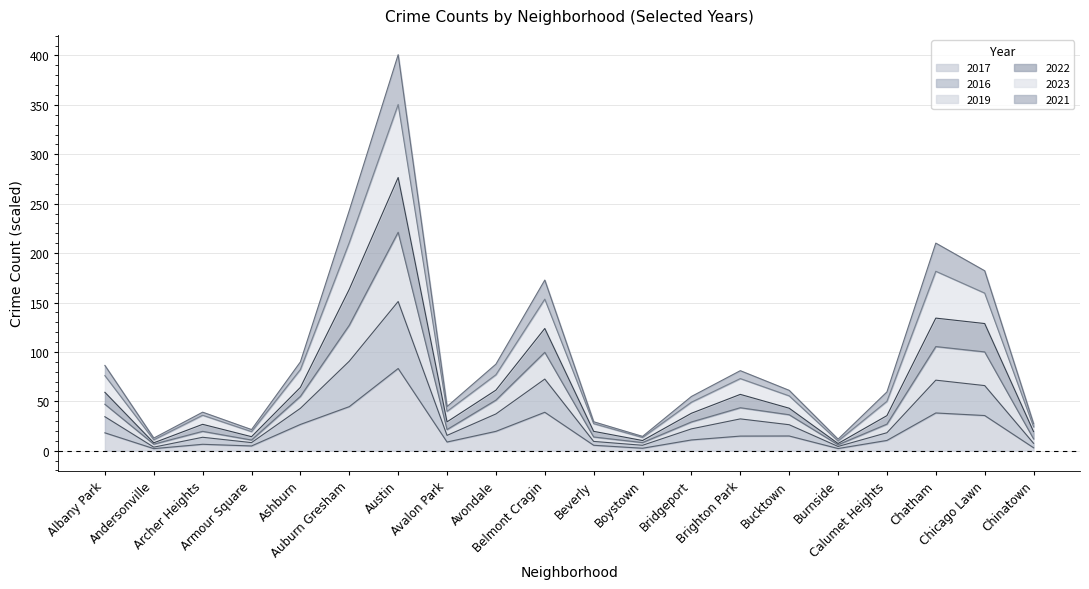

Which has a higher value, Archer Heights or Chicago Lawn?

Chicago Lawn